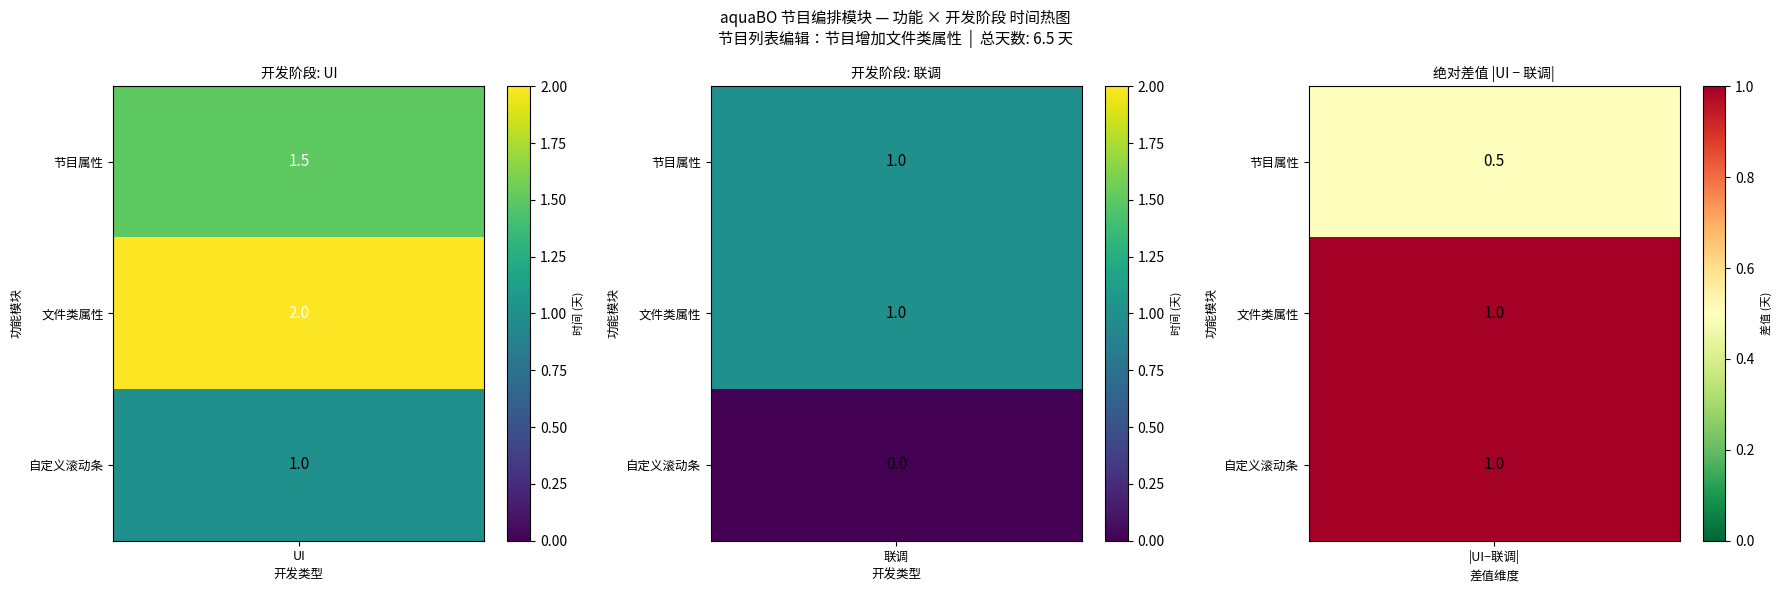

What is the average value of the 文件类属性 series?

1.5